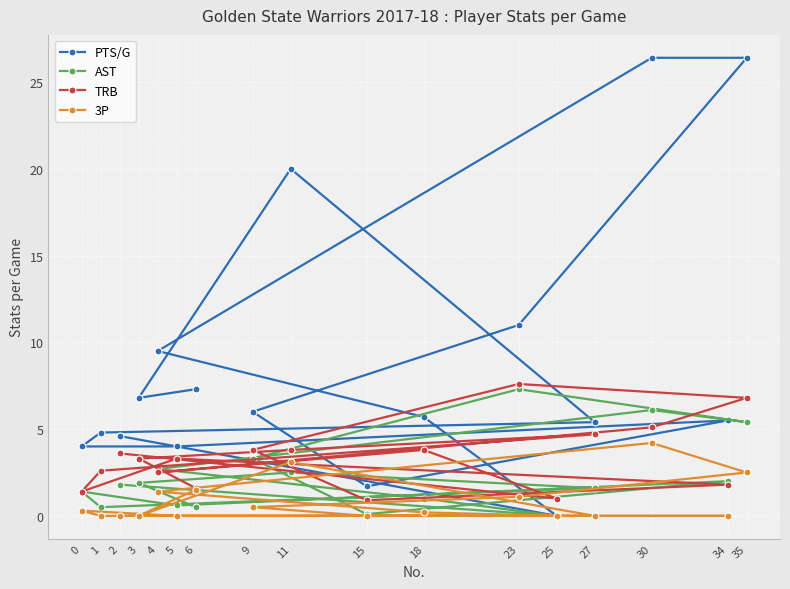

What is the maximum value for PTS/G?

26.4